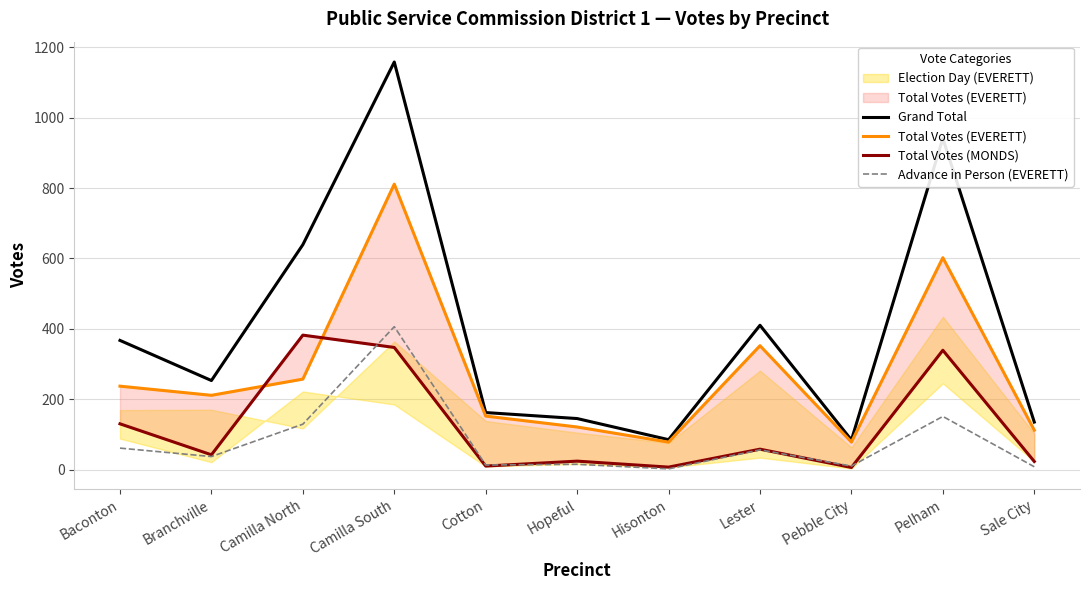

What is the spread (max minus min) of values at Hisonton?

83